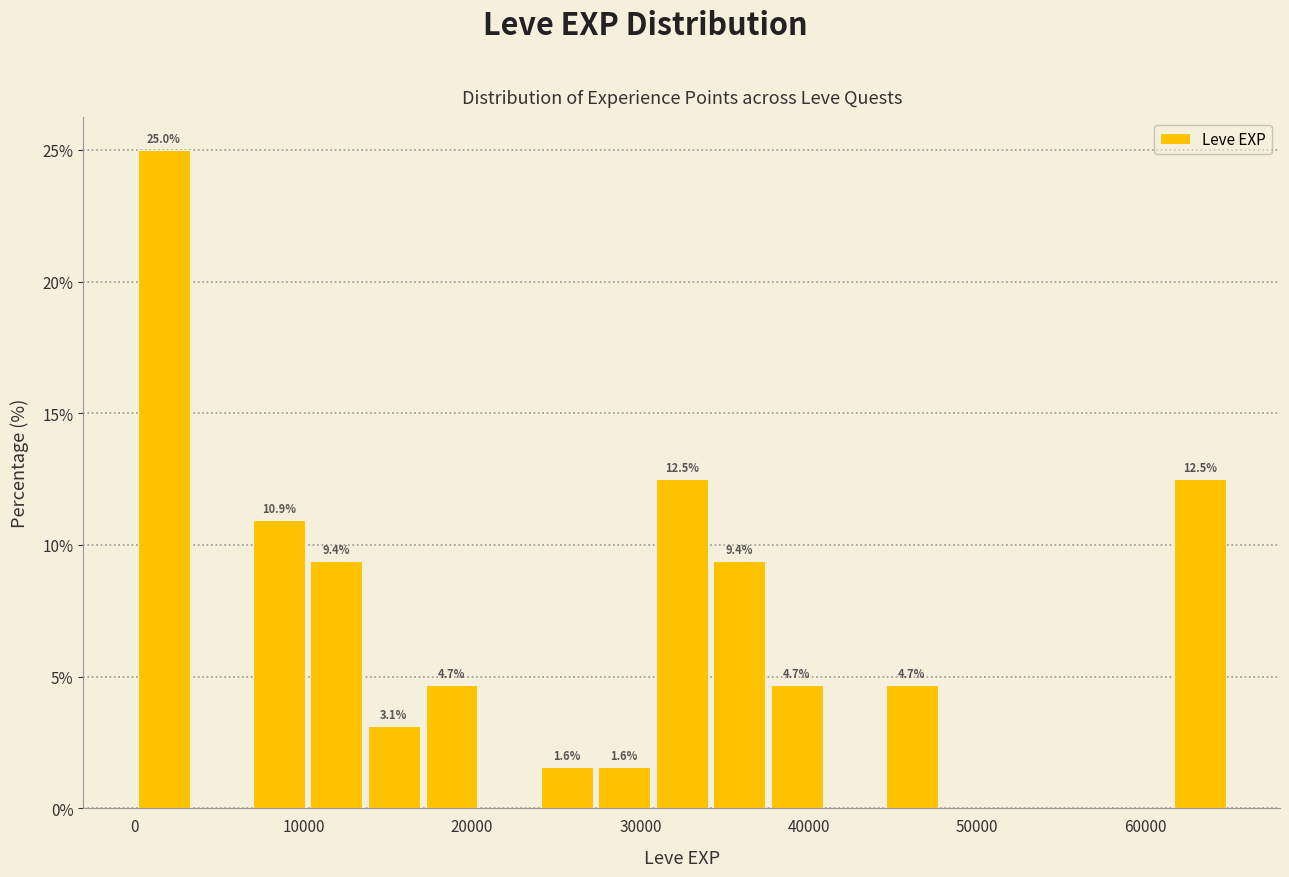

Around what value on the x-axis is the tallest bar? Give the approximate position of its centre, as read against the axis.

2000